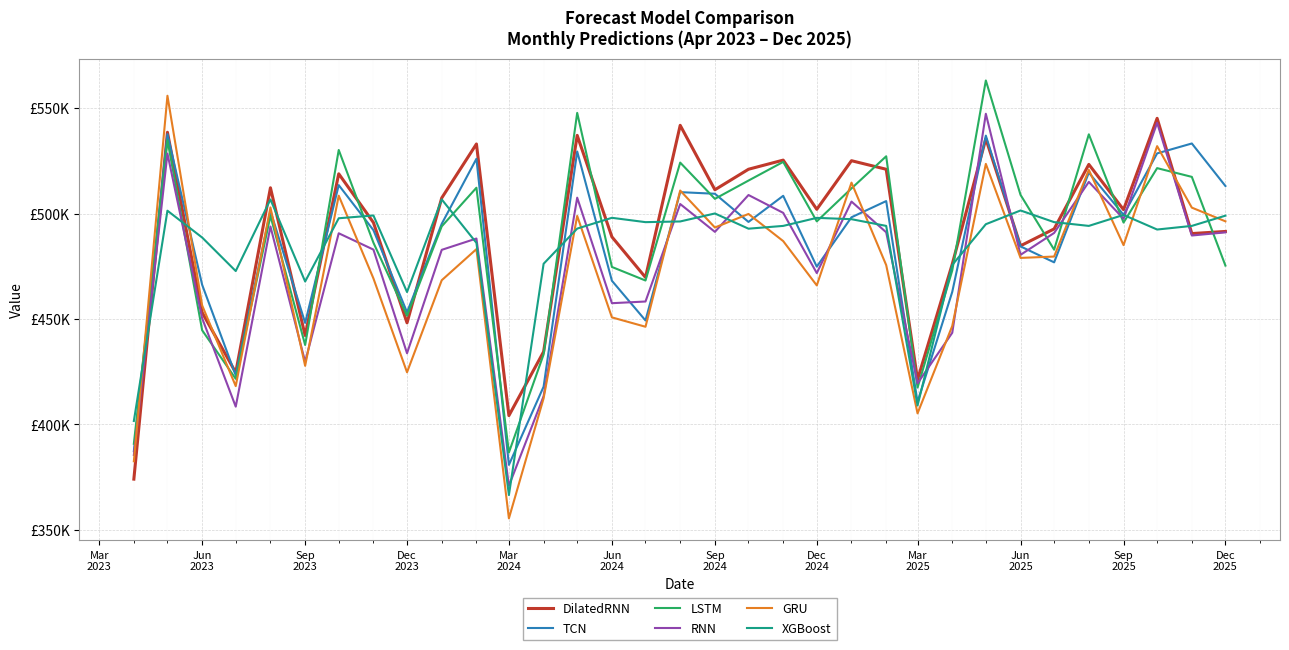

What are all the series names shown in the legend?

DilatedRNN, TCN, LSTM, RNN, GRU, XGBoost